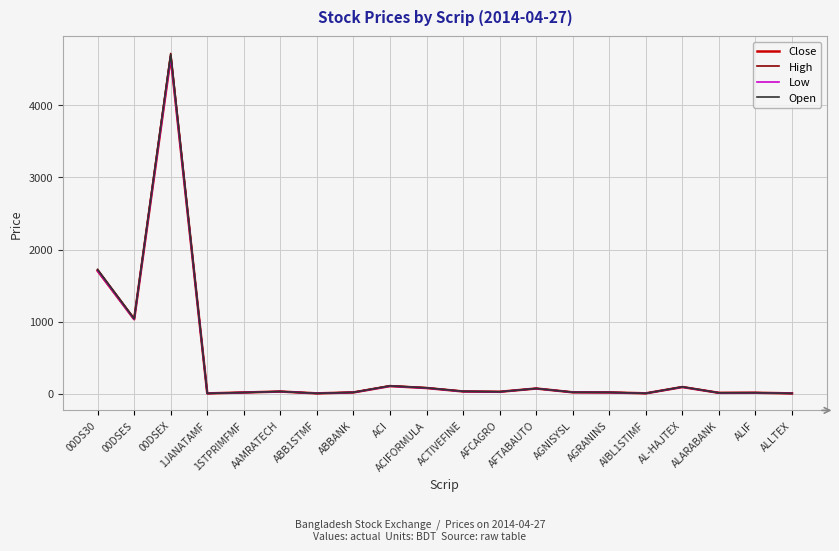

True or false: Low has more than 2 interior local peaks.

True